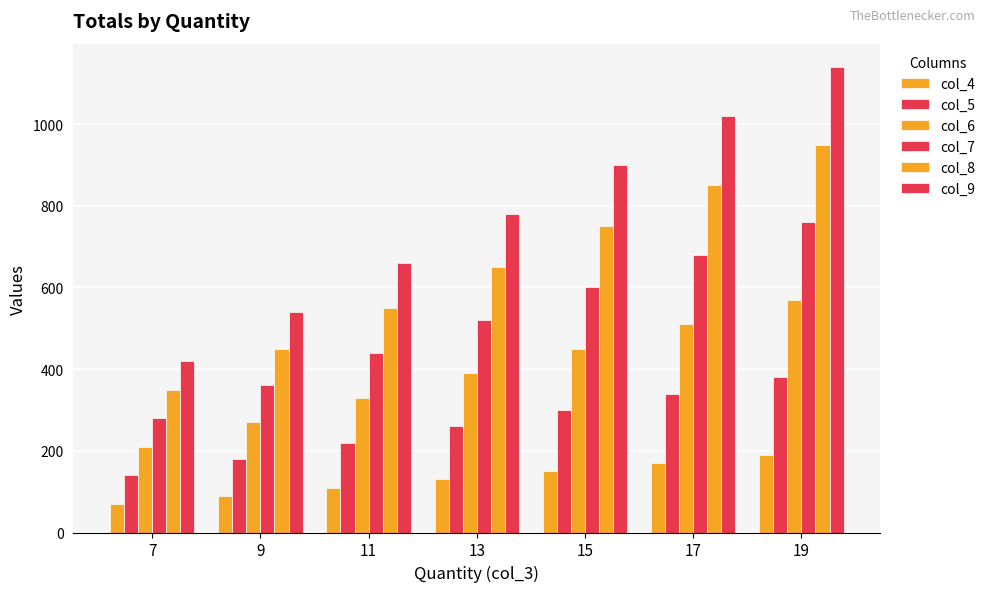

Is it true that col_5 equals 180 at 9?

True